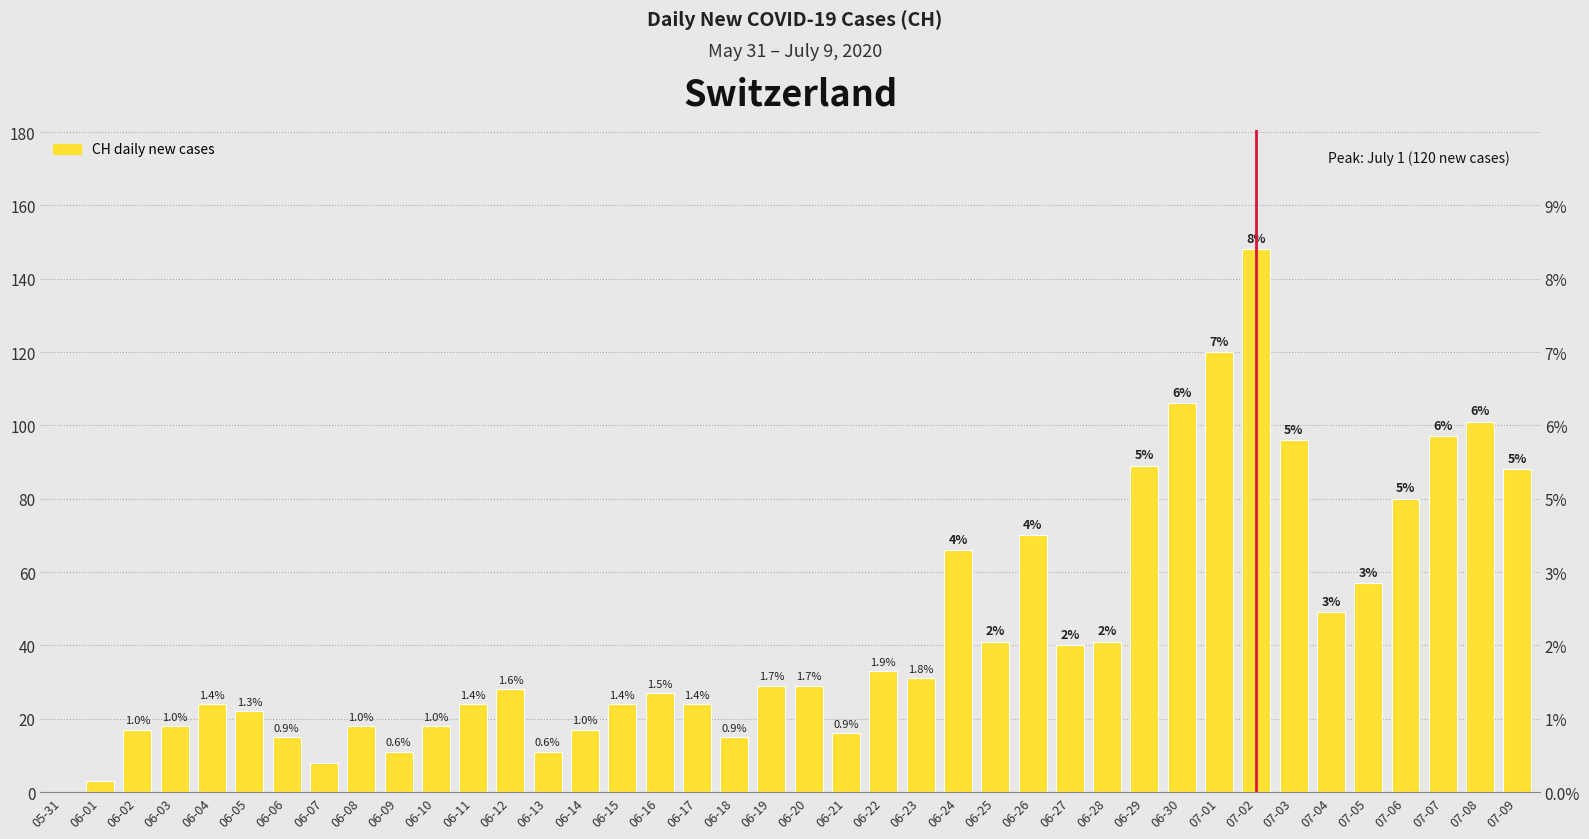

Reading right to left, transcribe all the data shown in this chart.

07-09=88	07-08=101	07-07=97	07-06=80	07-05=57	07-04=49	07-03=96	07-02=148	07-01=120	06-30=106	06-29=89	06-28=41	06-27=40	06-26=70	06-25=41	06-24=66	06-23=31	06-22=33	06-21=16	06-20=29	06-19=29	06-18=15	06-17=24	06-16=27	06-15=24	06-14=17	06-13=11	06-12=28	06-11=24	06-10=18	06-09=11	06-08=18	06-07=8	06-06=15	06-05=22	06-04=24	06-03=18	06-02=17	06-01=3	05-31=0